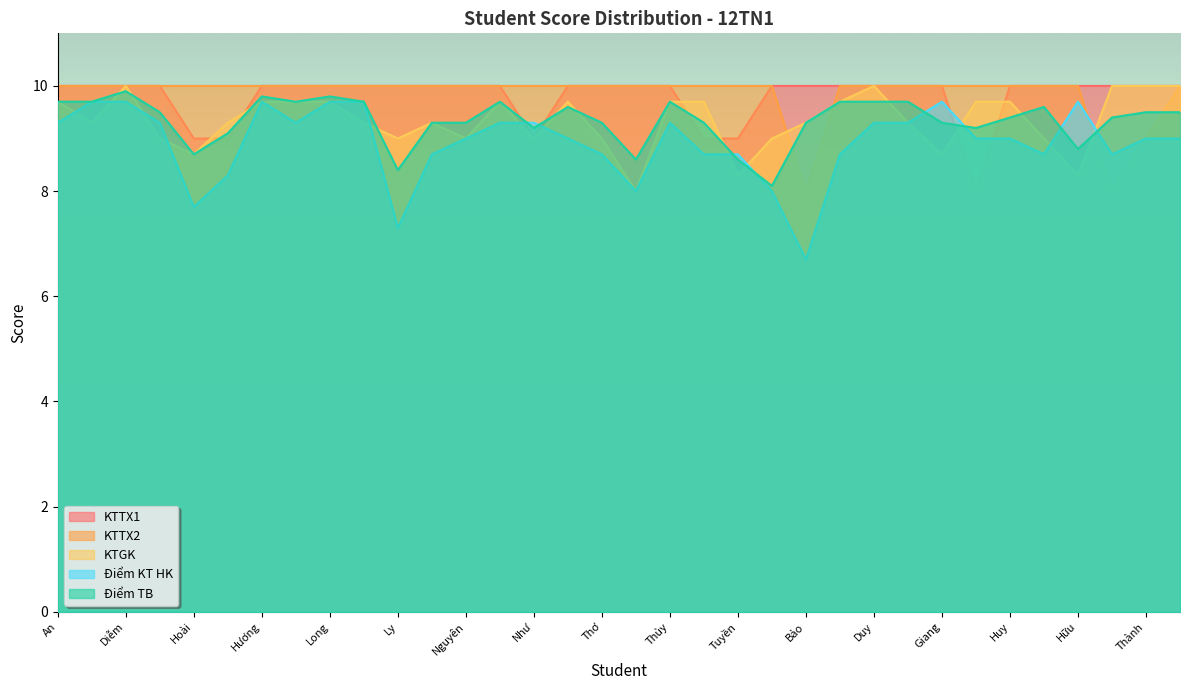

What is the lowest value of the KTTX1 series?

8.0